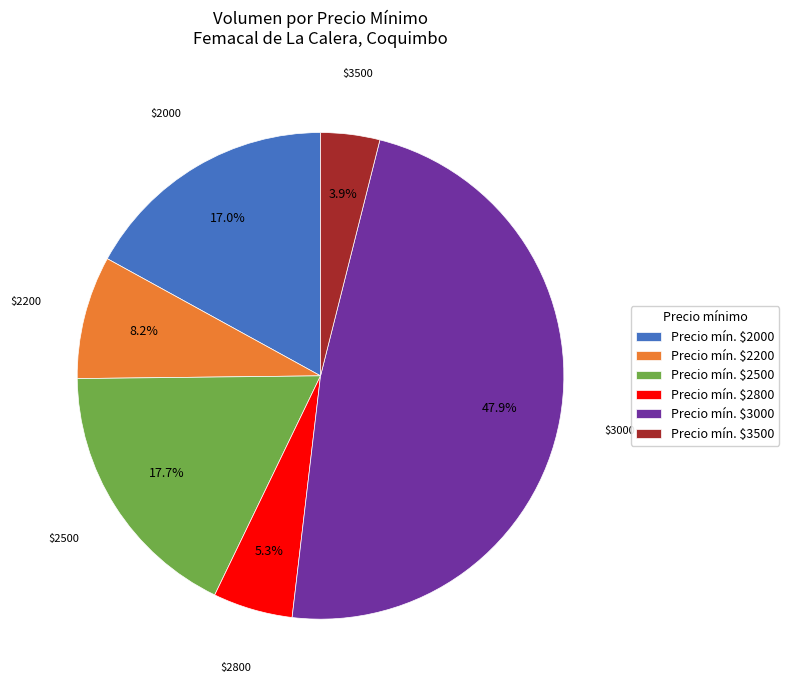

What is the smallest slice in the pie chart?

Precio mín. $3500